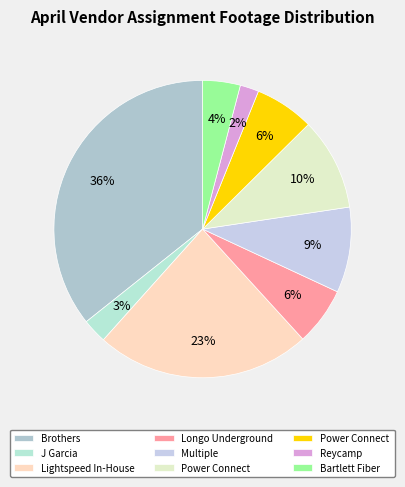

How many segments does this pie chart have?

9